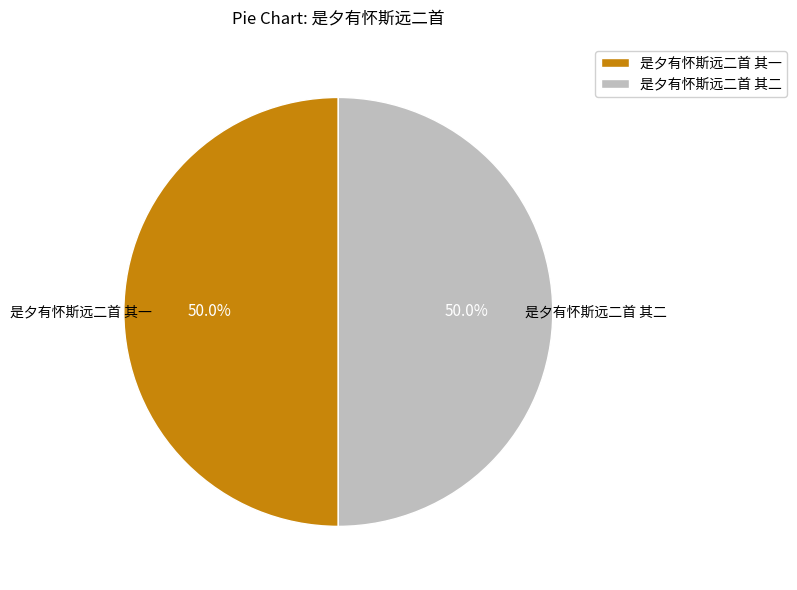

Do 是夕有怀斯远二首 其一 and 是夕有怀斯远二首 其二 together represent more than half of the pie?

Yes